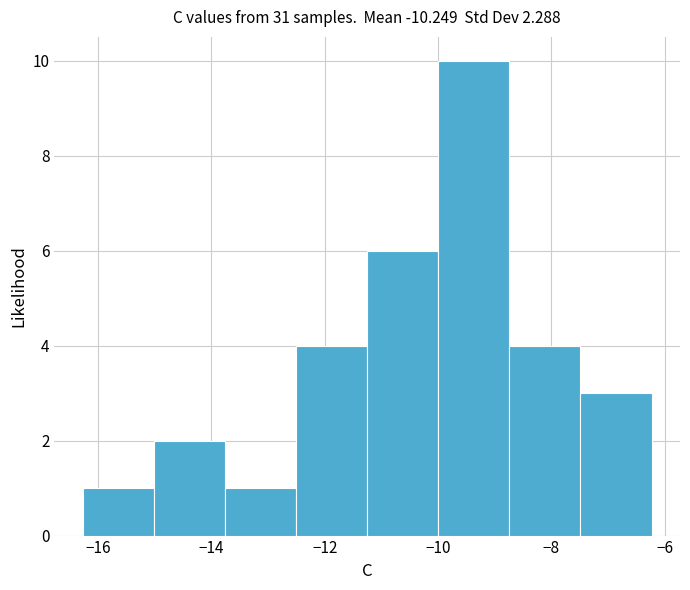

Reading left to right, transcribe this chart: for each bar, give the range it covers on the x-axis and its height. Neither the bar edges nor the heights are printed on the chart, so give them approximately, as read against the axes.

-16.2 to -15.0: 1
-15.0 to -13.8: 2
-13.8 to -12.6: 1
-12.6 to -11.2: 4
-11.2 to -10.0: 6
-10.0 to -8.8: 10
-8.8 to -7.4: 4
-7.4 to -6.2: 3